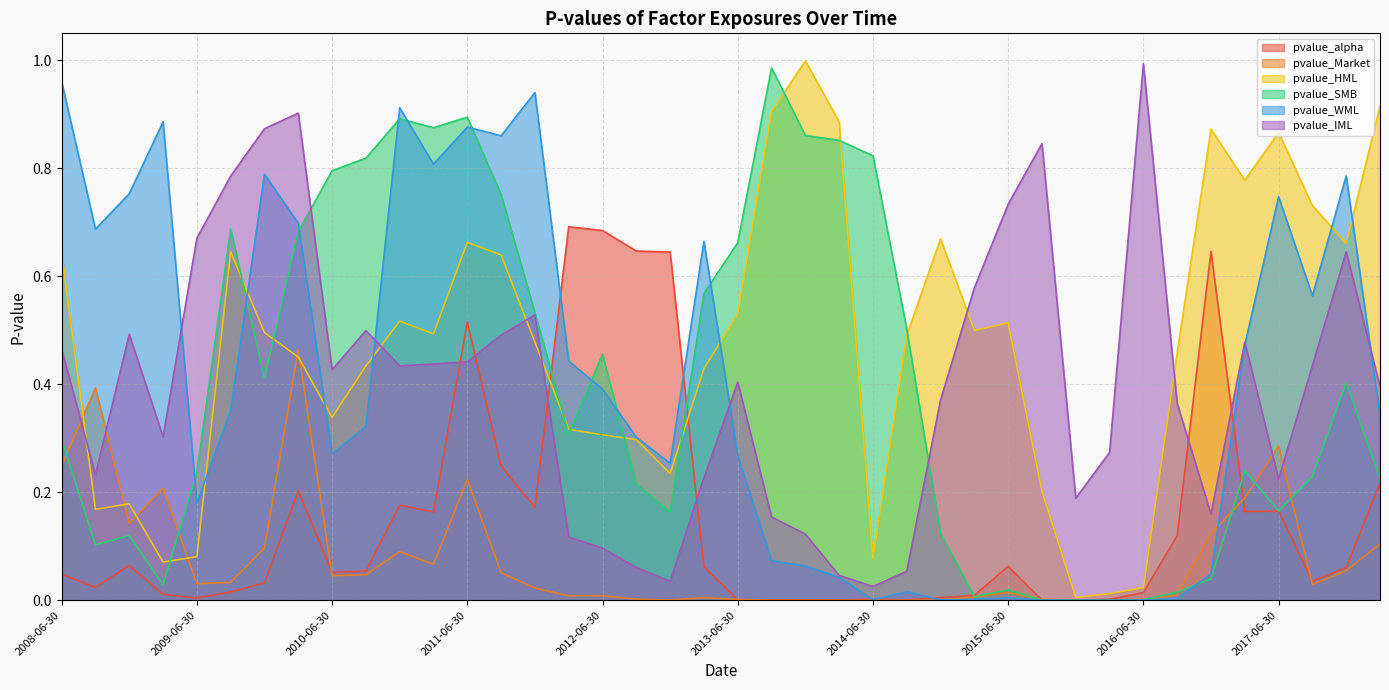

Is it true that pvalue_SMB equals 0.1 at 2012-12-31?

False